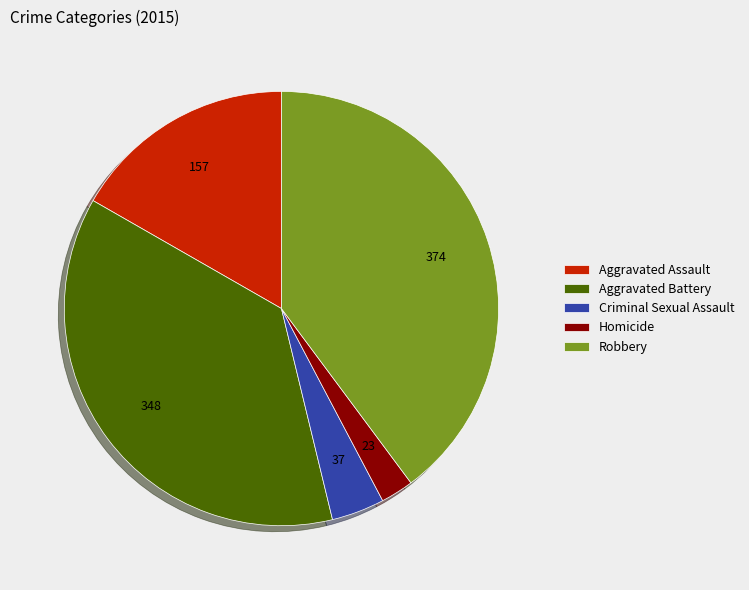

Does Robbery represent more than half of the total?

No